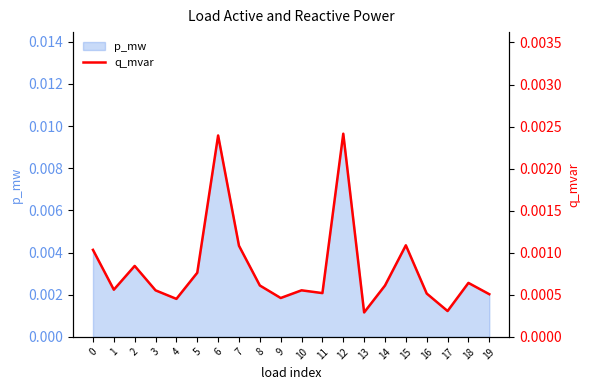

Rank the categories by value from lowest to highest.

13, 17, 4, 9, 19, 16, 11, 3, 10, 1, 14, 8, 18, 5, 2, 0, 7, 15, 6, 12